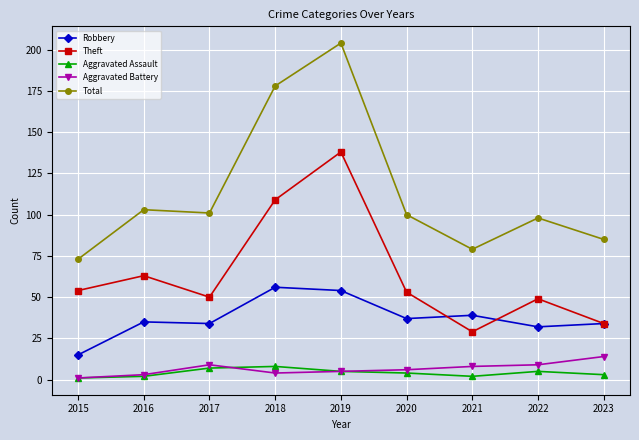

At which category does Theft reach its first local valley?

2017